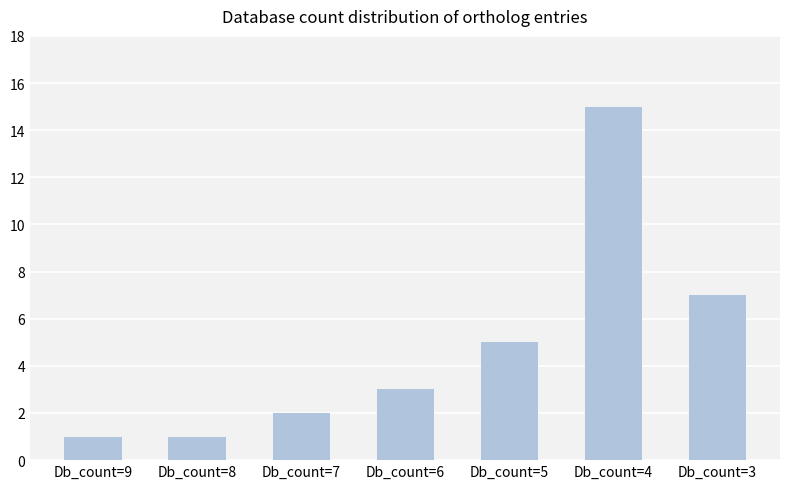

What is the value of the 7th bar from the left?

7